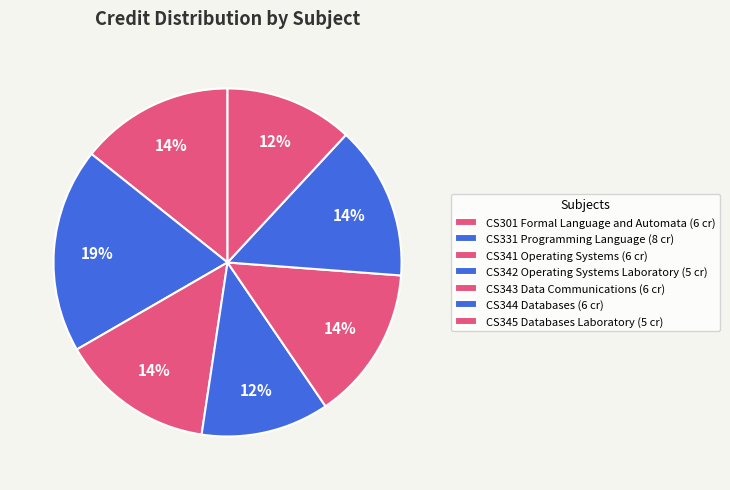

Count the number of slices in the pie.

7